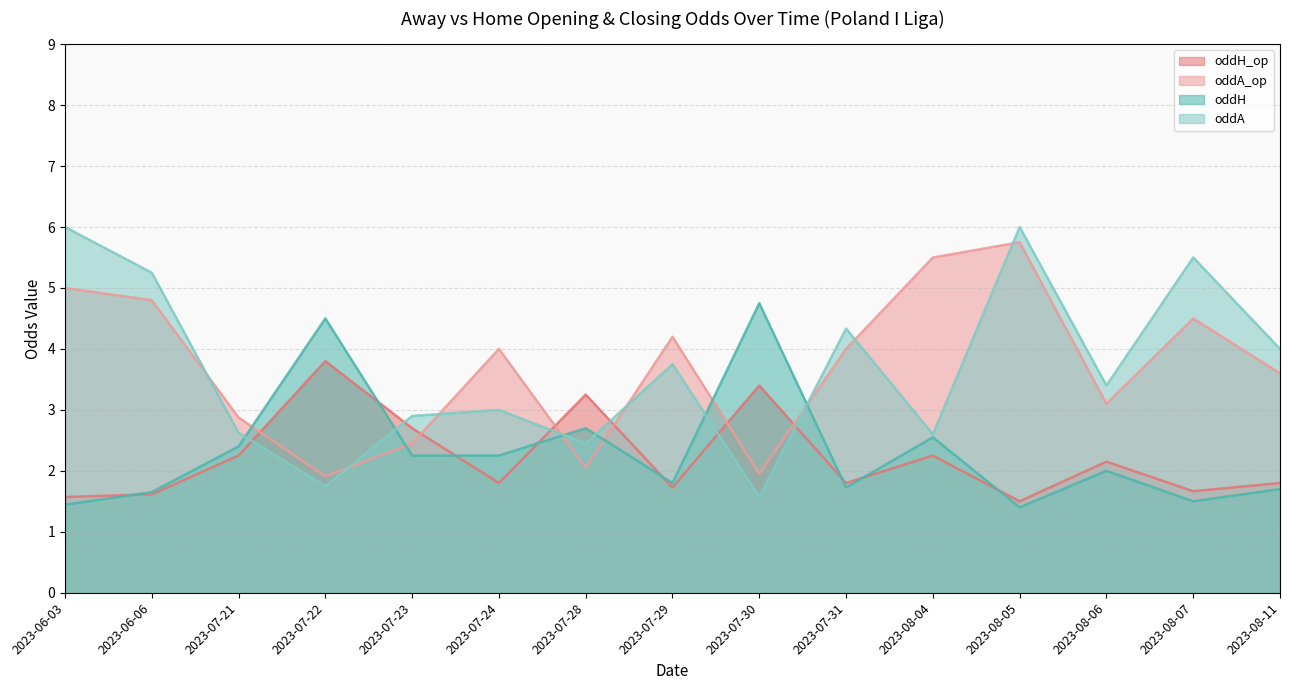

Reading left to right, extract all data points from this chart.

oddH_op: 2023-06-03=1.6	2023-06-06=1.6	2023-07-21=2.2	2023-07-22=3.8	2023-07-23=2.7	2023-07-24=1.8	2023-07-28=3.2	2023-07-29=1.7	2023-07-30=3.4	2023-07-31=1.8	2023-08-04=2.2	2023-08-05=1.5	2023-08-06=2.1	2023-08-07=1.7	2023-08-11=1.8
oddA_op: 2023-06-03=5.0	2023-06-06=4.8	2023-07-21=2.9	2023-07-22=1.9	2023-07-23=2.5	2023-07-24=4.0	2023-07-28=2.0	2023-07-29=4.2	2023-07-30=1.9	2023-07-31=4.0	2023-08-04=5.5	2023-08-05=5.8	2023-08-06=3.1	2023-08-07=4.5	2023-08-11=3.6
oddH: 2023-06-03=1.4	2023-06-06=1.6	2023-07-21=2.4	2023-07-22=4.5	2023-07-23=2.2	2023-07-24=2.2	2023-07-28=2.7	2023-07-29=1.8	2023-07-30=4.8	2023-07-31=1.7	2023-08-04=2.5	2023-08-05=1.4	2023-08-06=2.0	2023-08-07=1.5	2023-08-11=1.7
oddA: 2023-06-03=6.0	2023-06-06=5.2	2023-07-21=2.6	2023-07-22=1.8	2023-07-23=2.9	2023-07-24=3.0	2023-07-28=2.5	2023-07-29=3.8	2023-07-30=1.6	2023-07-31=4.3	2023-08-04=2.6	2023-08-05=6.0	2023-08-06=3.4	2023-08-07=5.5	2023-08-11=4.0